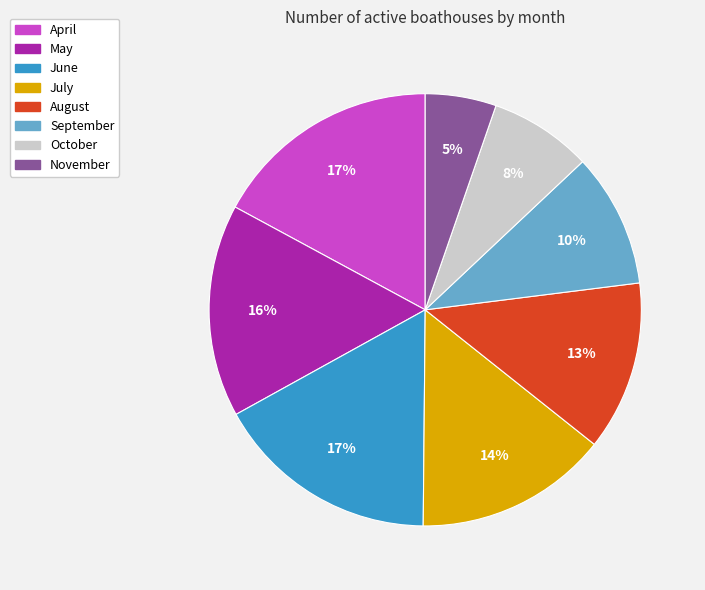

Does October account for over 50% of the chart?

No